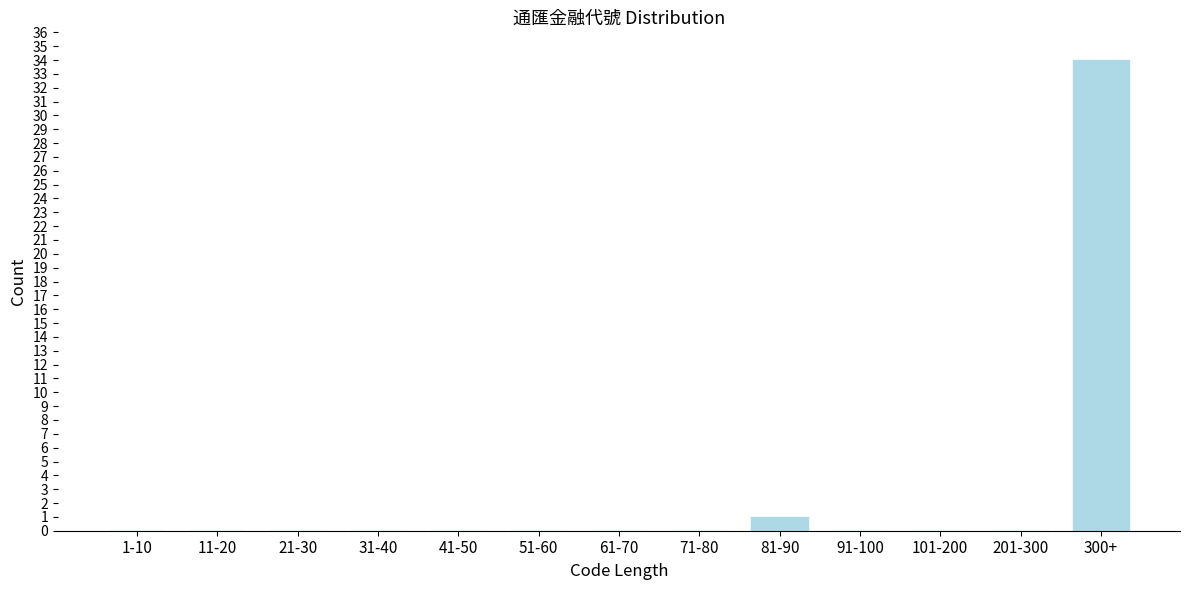

Reading right to left, list all the values displayed in this chart.

300+=34	201-300=0	101-200=0	91-100=0	81-90=1	71-80=0	61-70=0	51-60=0	41-50=0	31-40=0	21-30=0	11-20=0	1-10=0